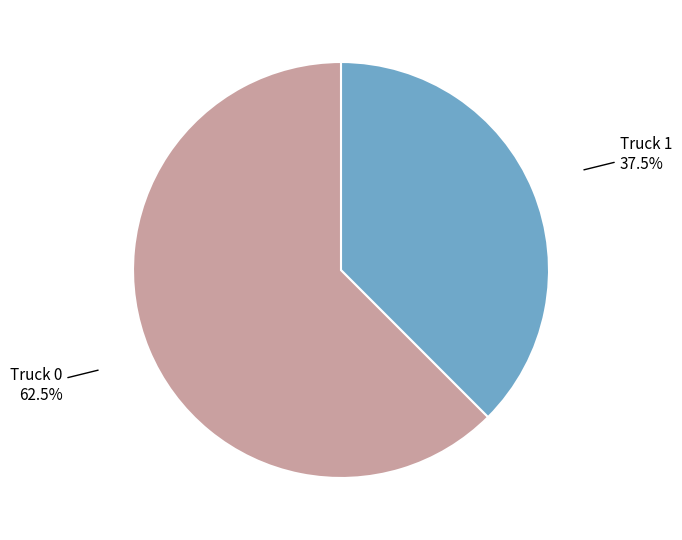

Is there a majority slice in this chart?

Yes